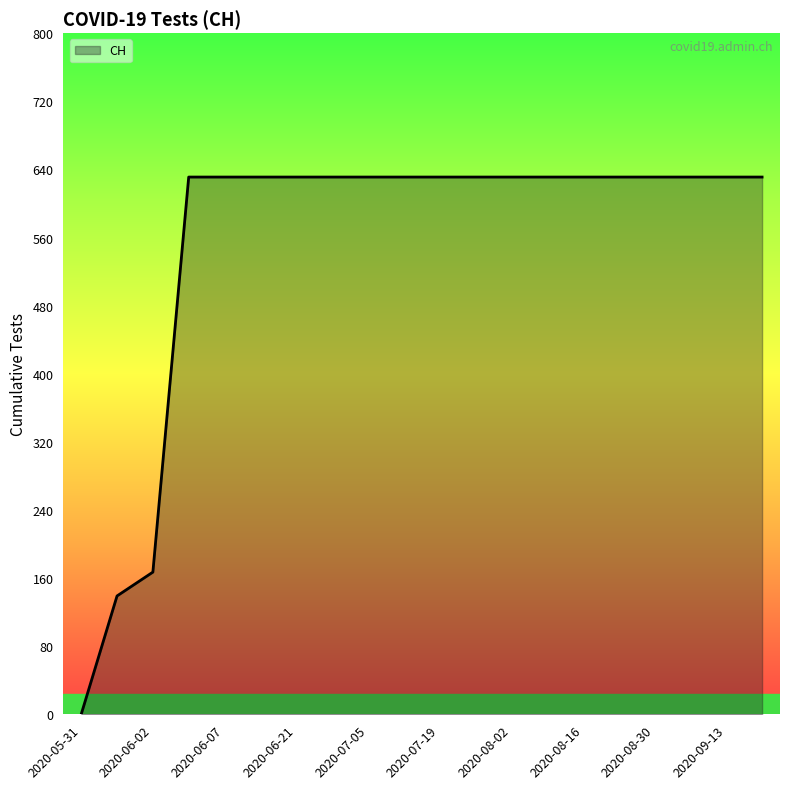

What is the difference between the maximum and minimum values?

631